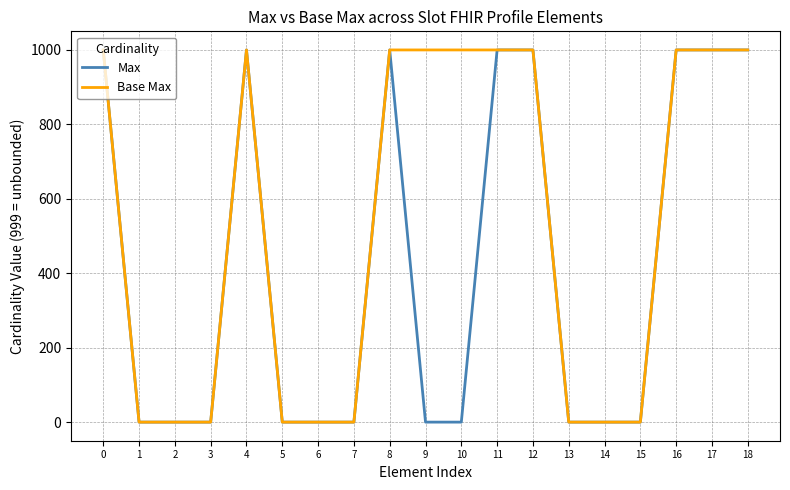

Rank the series at 9 from highest to lowest value.

Base Max, Max